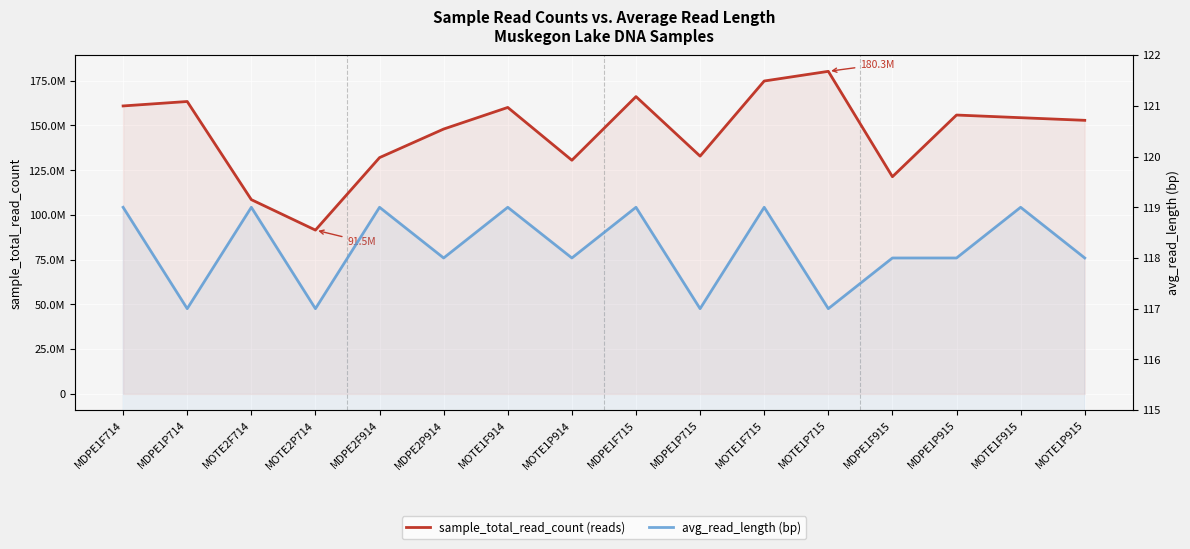

Between MDPE1F915 and MOTE1F915, which series saw the biggest shift?

sample_total_read_count (reads)